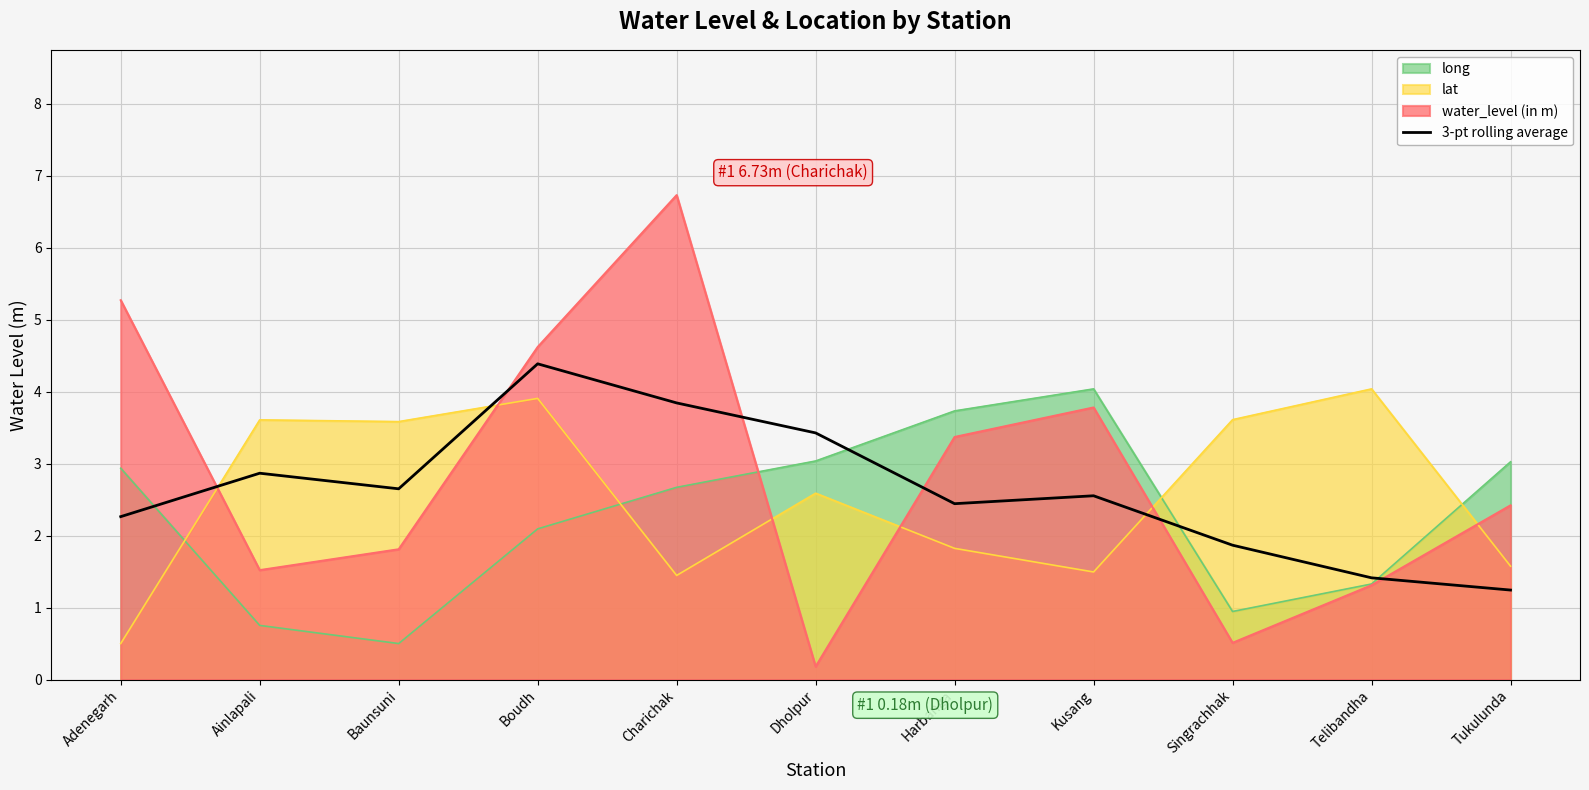

Which series changed the most between Charichak and Telibandha?

water_level (in m)